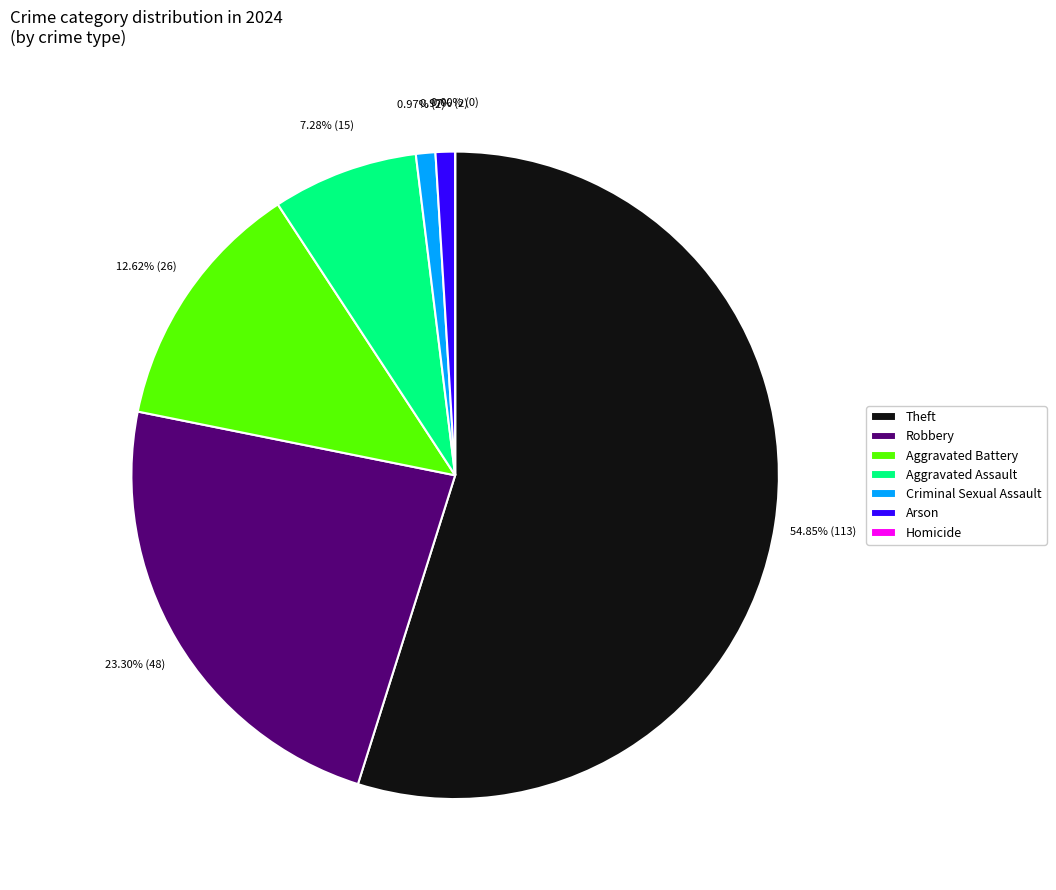

How many segments does this pie chart have?

7